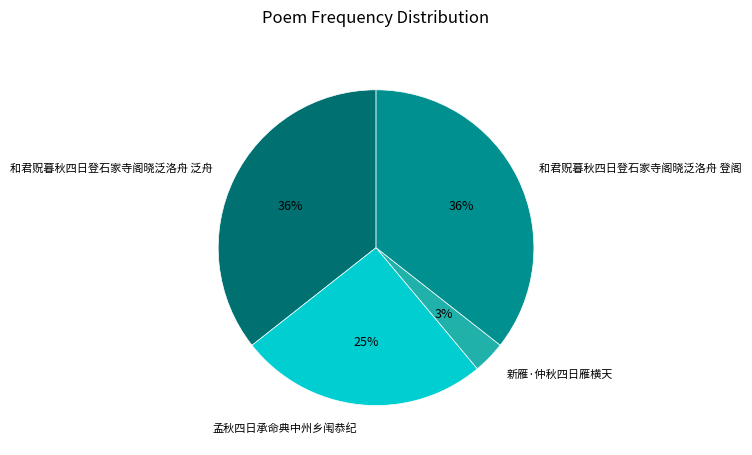

To the nearest percent, what is the average slice percentage?

25%